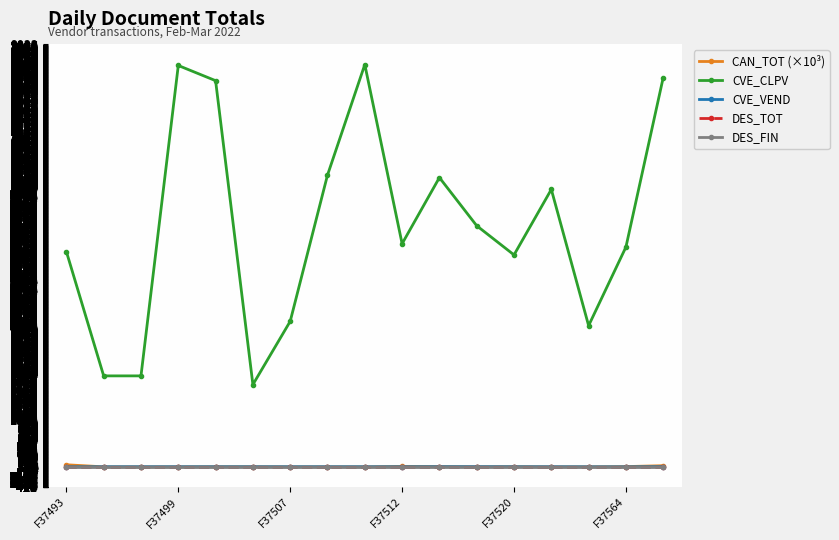

Between F37493 and 10, which series saw the biggest shift?

CVE_CLPV